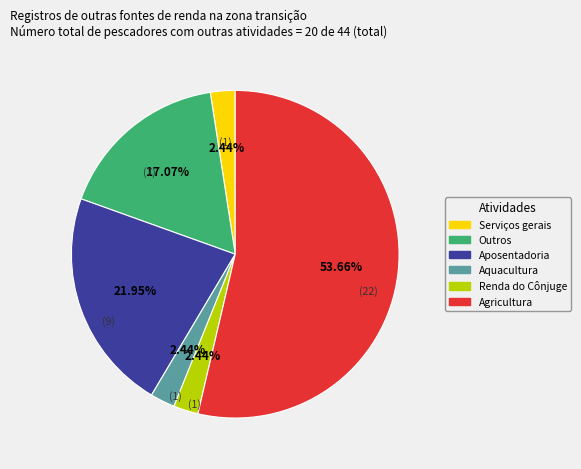

Count the number of slices in the pie.

6